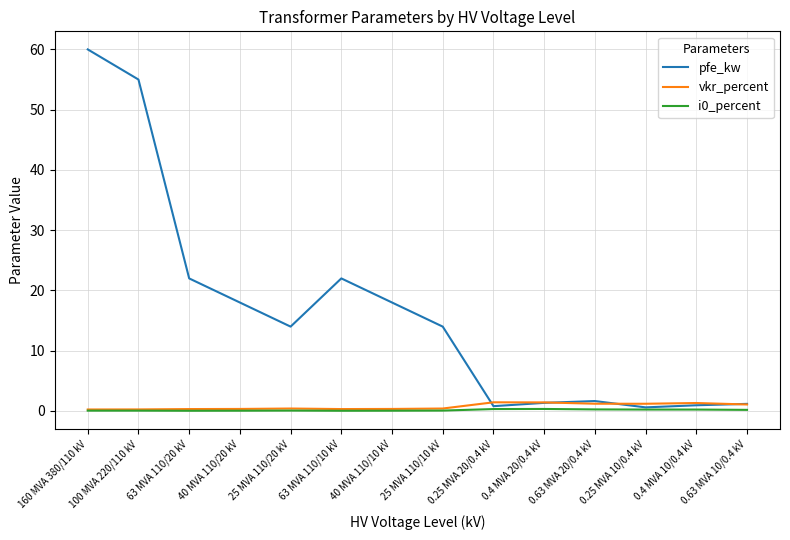

What is the sum of all pfe_kw values?

229.5